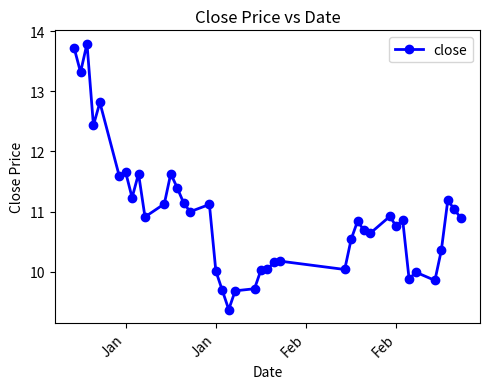

What is the value of the 38th point from the left?

11.2